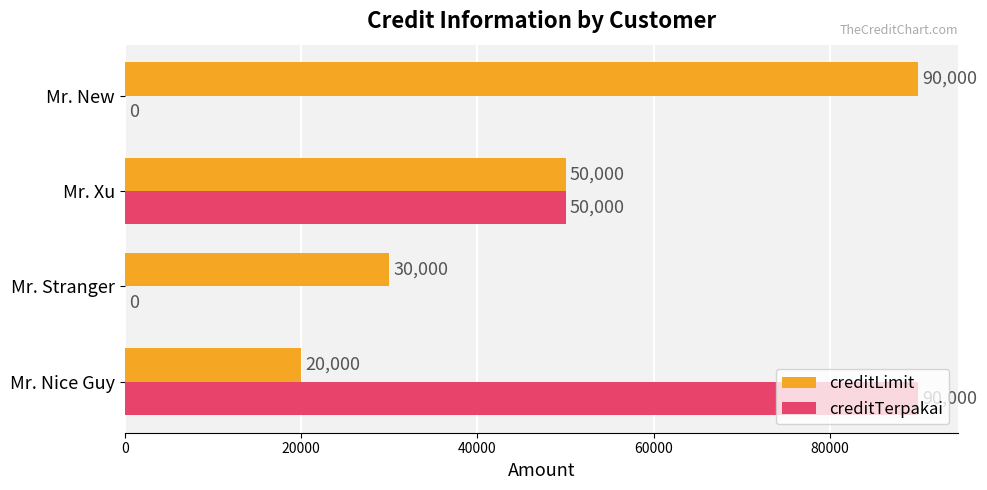

How many distinct data groups are displayed?

2